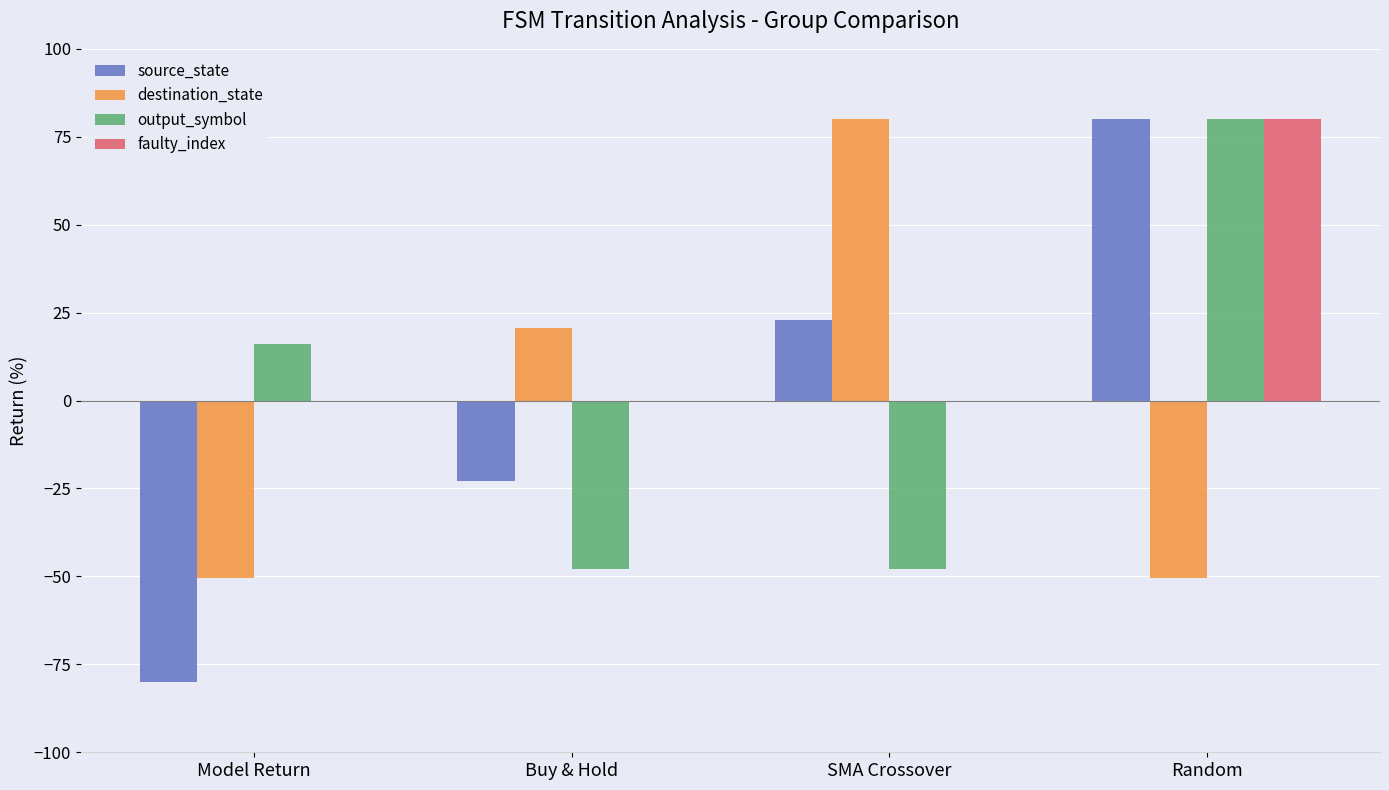

What is the sum of the destination_state values at Random and Model Return?

-100.7